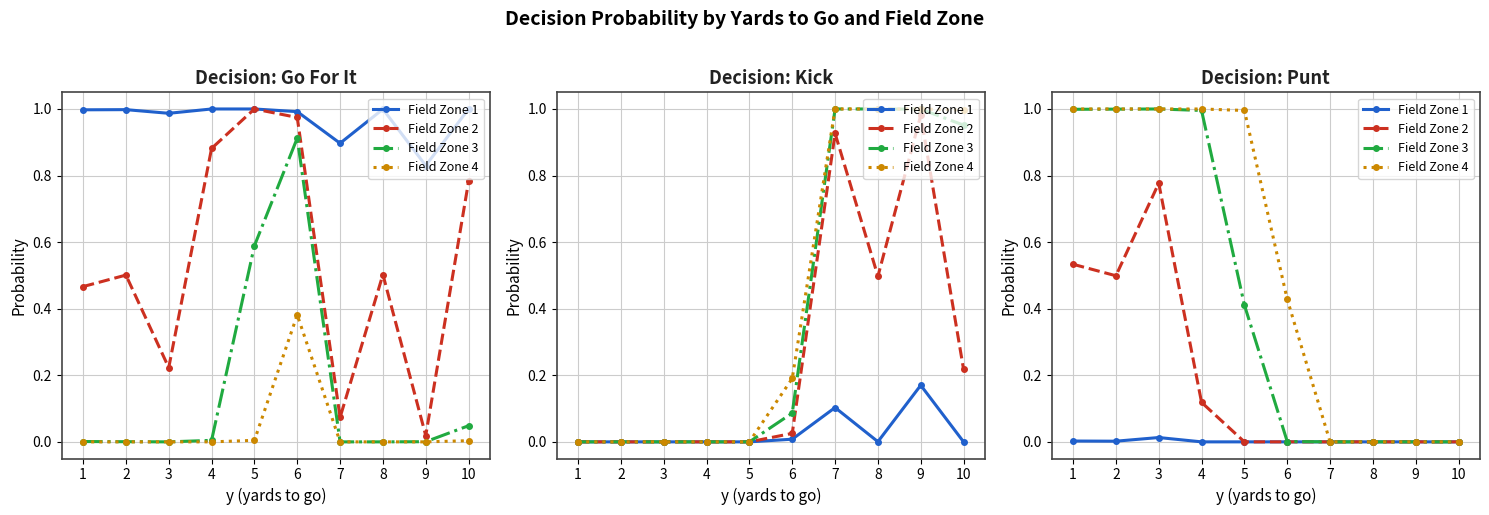

Does the chart have visible grid lines?

Yes